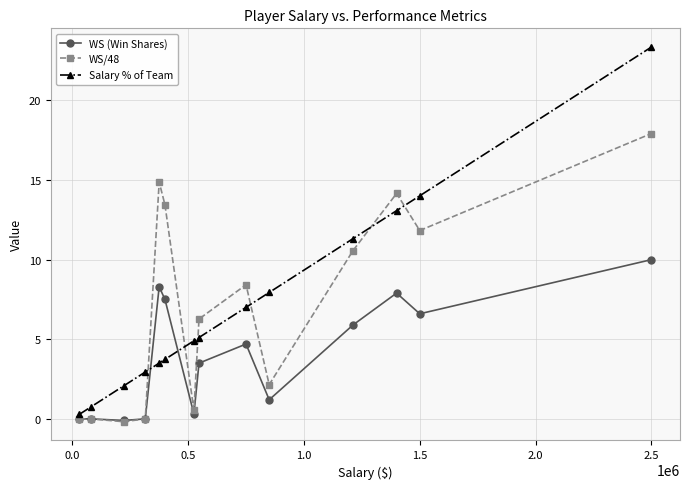

Which series ends up on top after the final intersection of WS (Win Shares) and Salary % of Team?

Salary % of Team